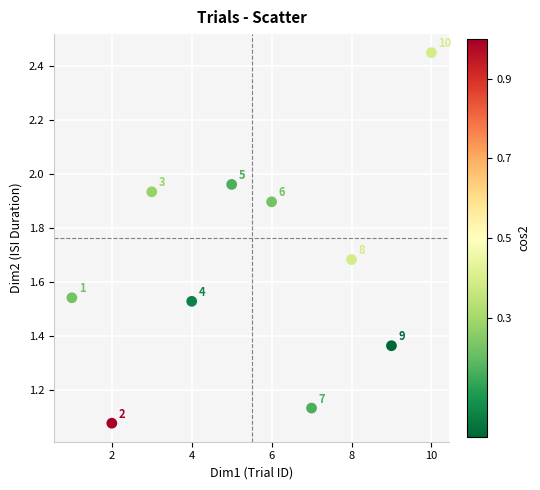

What is the range of X values (max minus min)?

9.0